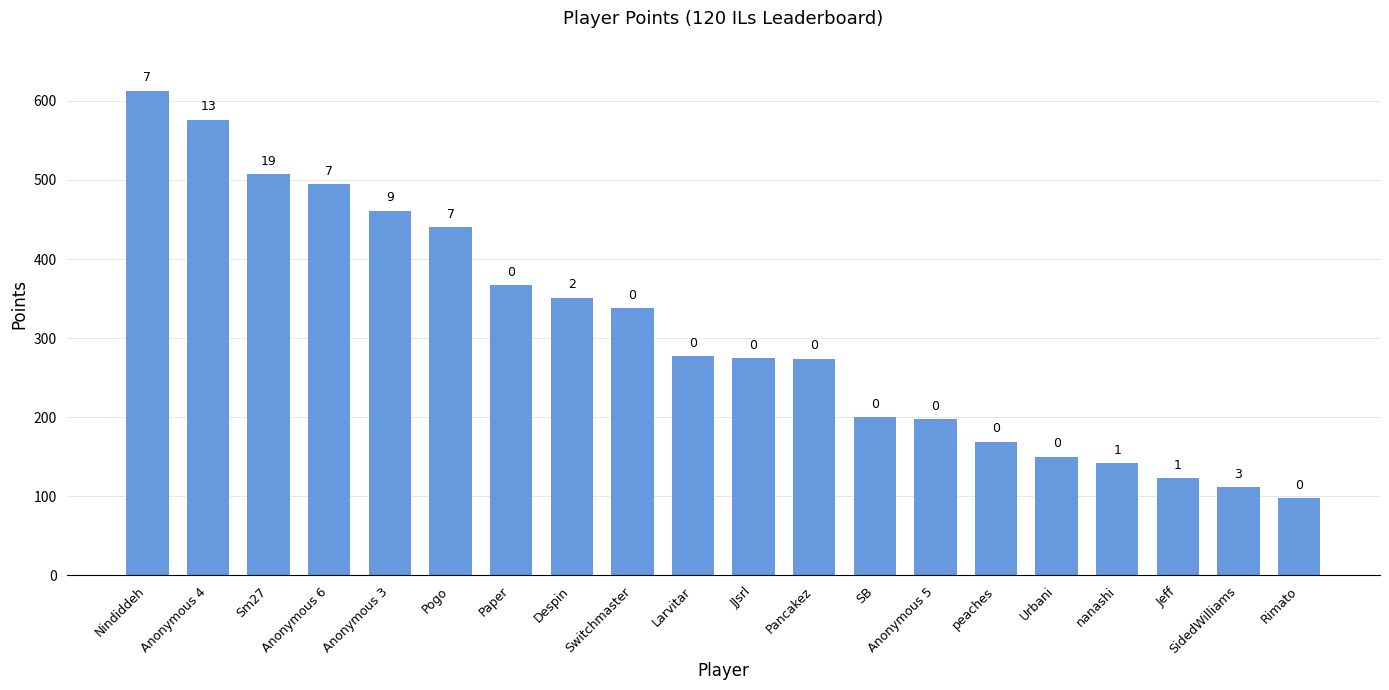

How many bars are there in total?

20